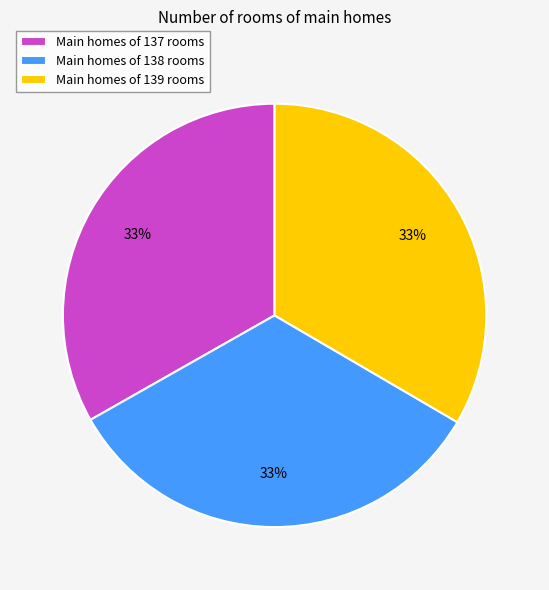

To the nearest percent, what percentage of the pie is Main homes of 138 rooms?

33%